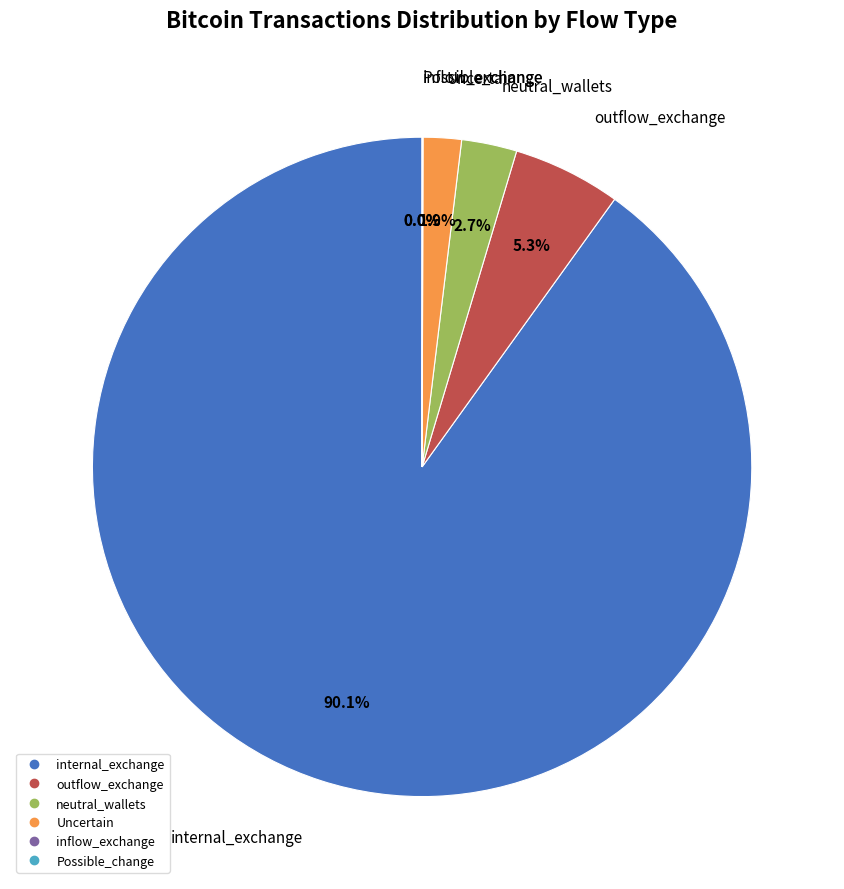

Is there any slice that represents more than half of the pie?

Yes